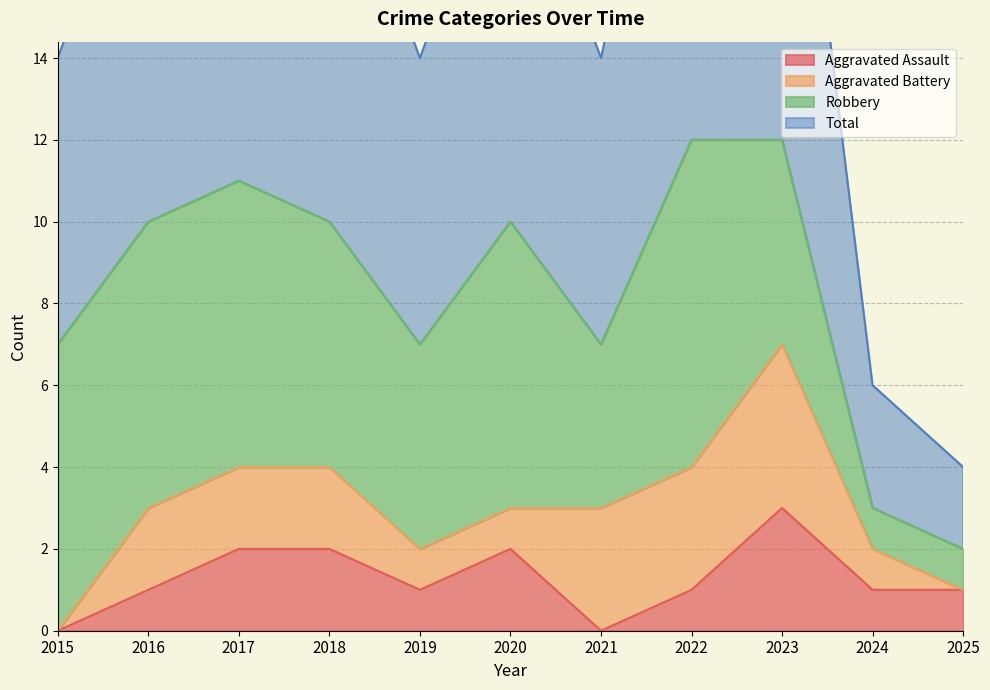

True or false: Aggravated Assault and Total intersect in this chart.

False